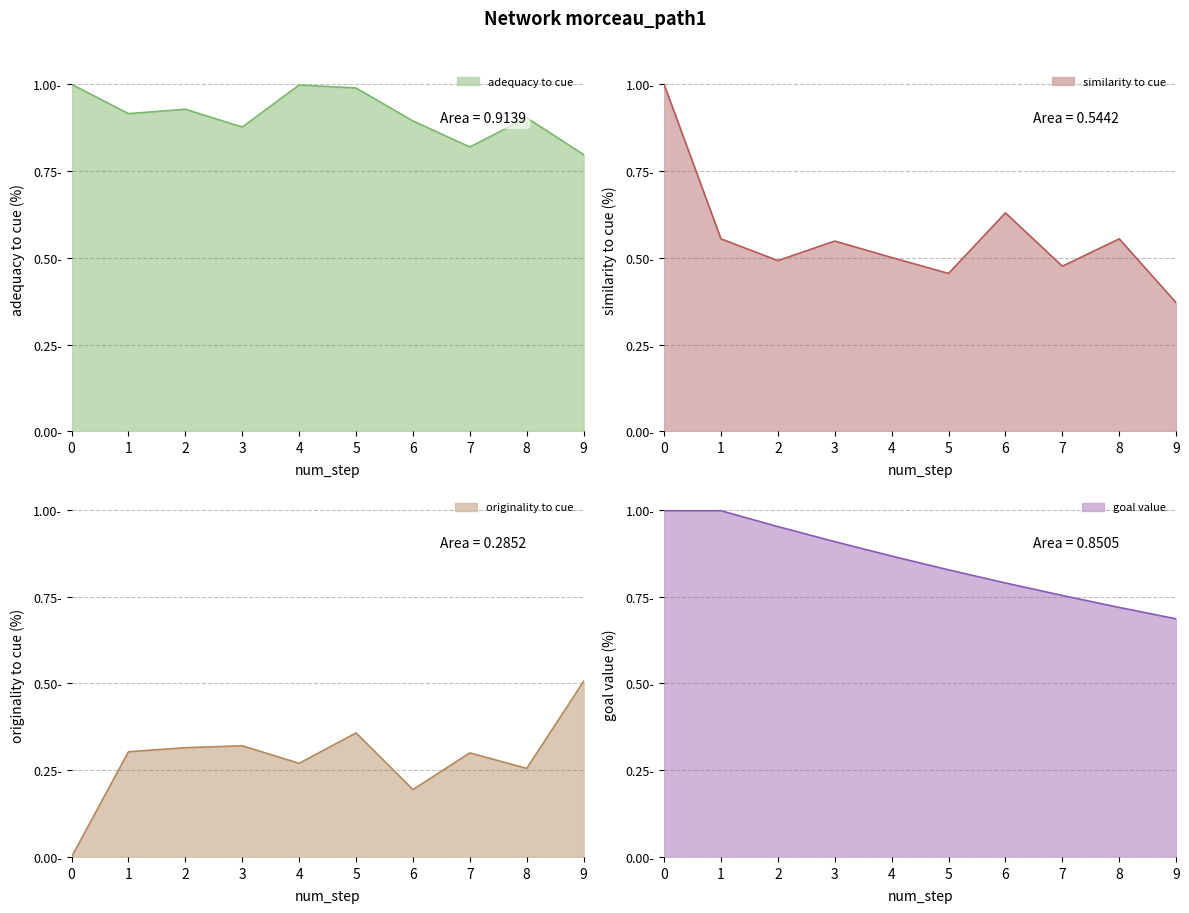

In adequacy_to_cue, how many points are lower than both neighbors (excluding endpoints)?

3